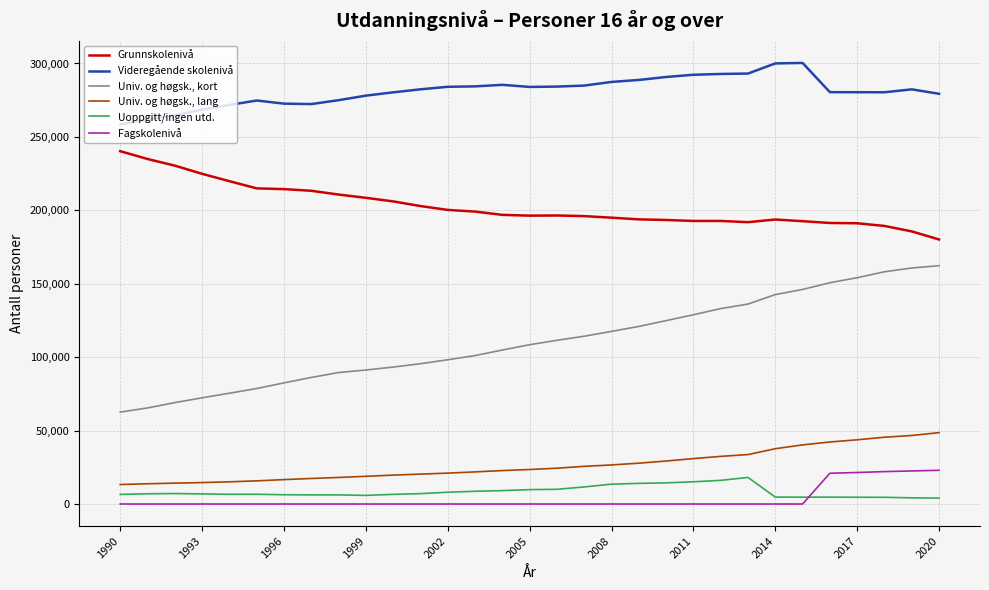

List the series in order of their peak value, lowest first.

Uoppgitt/ingen utd., Fagskolenivå, Univ. og høgsk., lang, Univ. og høgsk., kort, Grunnskolenivå, Videregående skolenivå